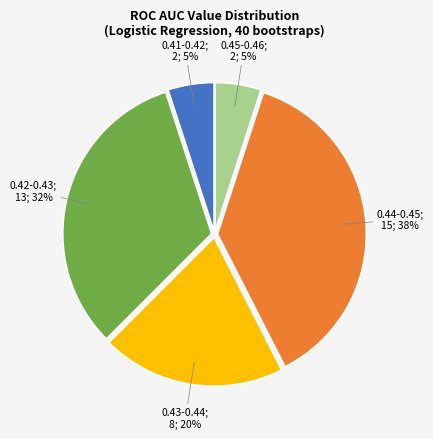

How many segments does this pie chart have?

5